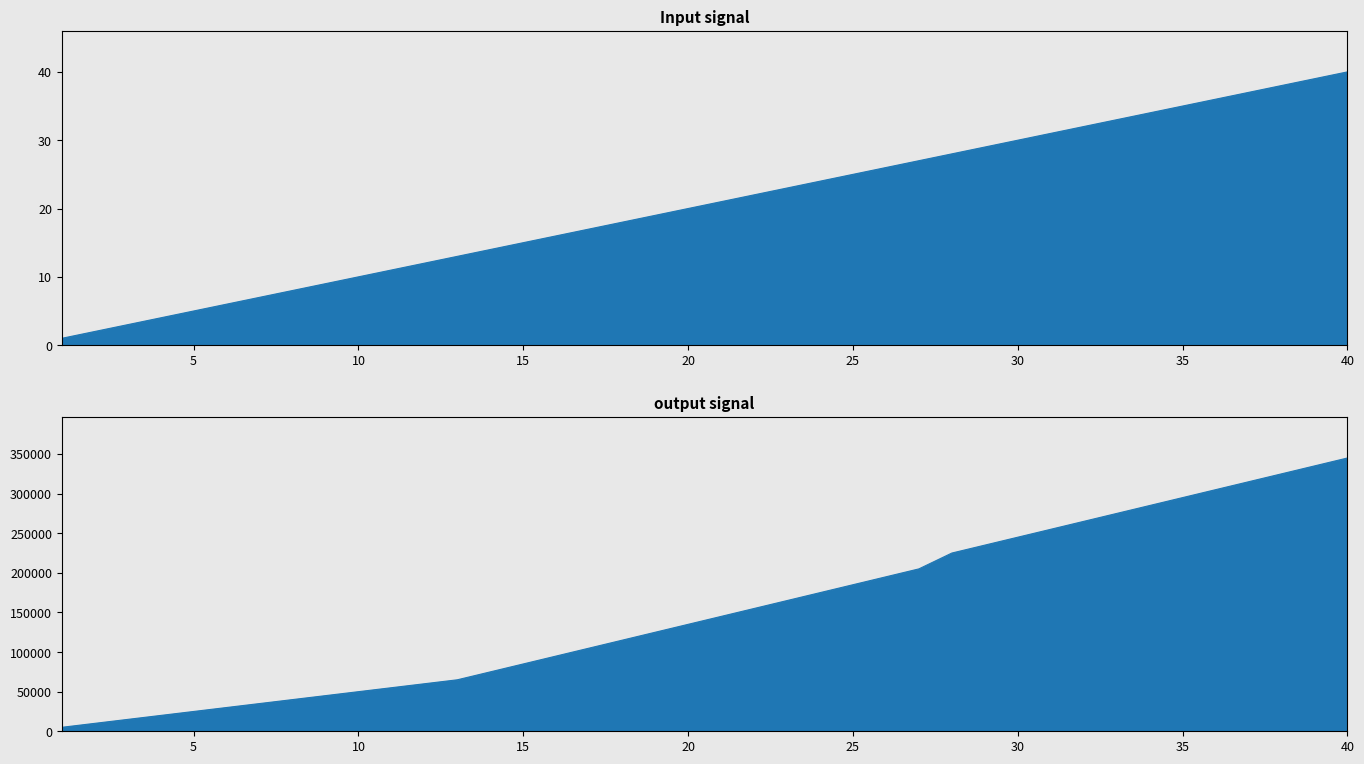

What is the smallest value displayed?

1